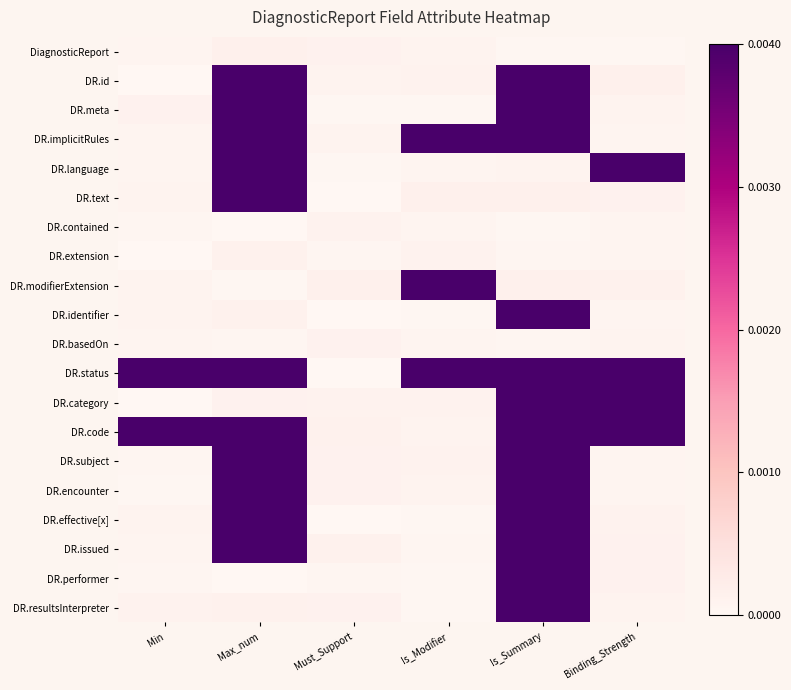

Rank the series by their maximum value, from highest to lowest.

DR.id, DR.meta, DR.implicitRules, DR.language, DR.text, DR.modifierExtension, DR.identifier, DR.status, DR.category, DR.code, DR.subject, DR.encounter, DR.effective[x], DR.issued, DR.performer, DR.resultsInterpreter, DiagnosticReport, DR.extension, DR.basedOn, DR.contained